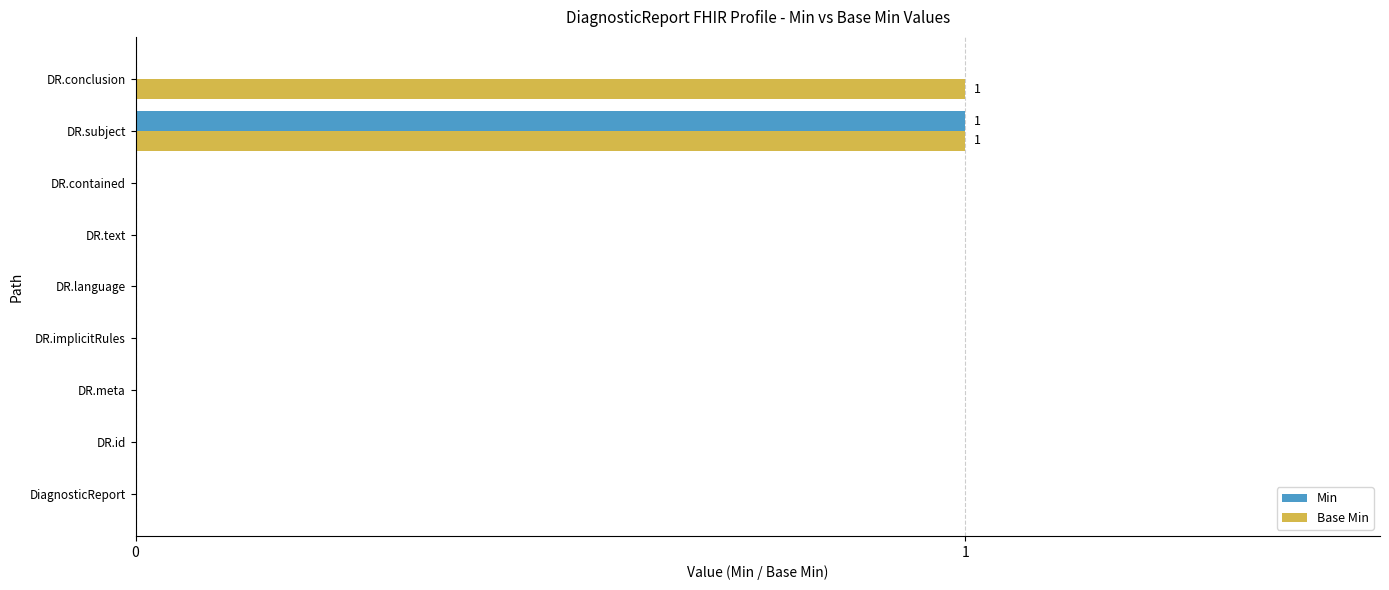

The value of Base Min at DiagnosticReport is 1. True or false?

False